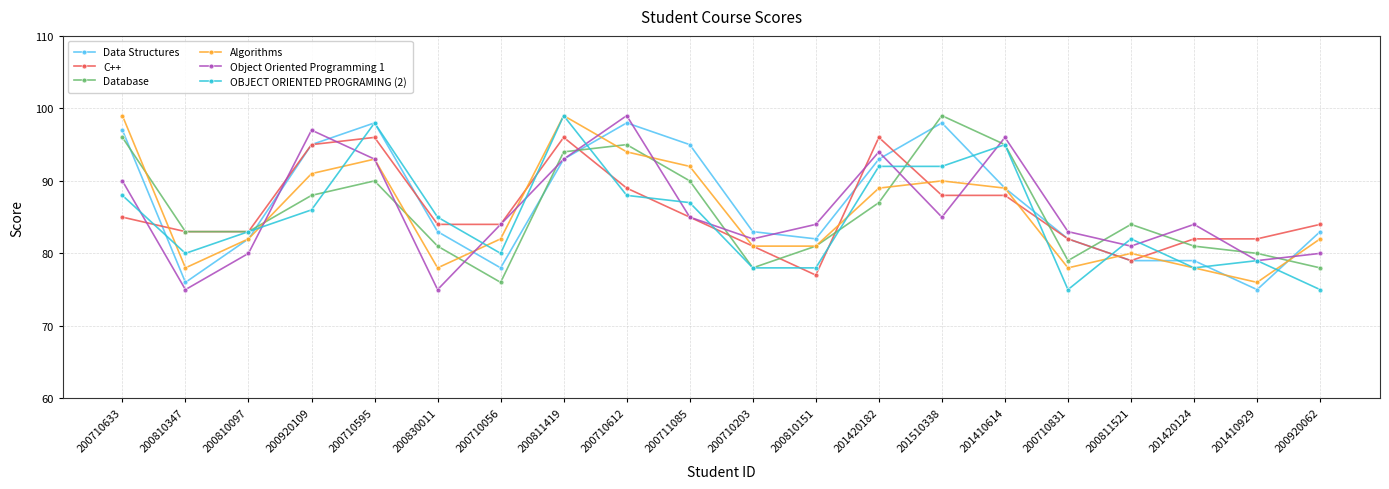

Reading right to left, what are all the values shown in this chart?

Data Structures: 83	75	79	79	82	89	98	93	82	83	95	98	93	78	83	98	95	82	76	97
C++: 84	82	82	79	82	88	88	96	77	81	85	89	96	84	84	96	95	83	83	85
Database: 78	80	81	84	79	95	99	87	81	78	90	95	94	76	81	90	88	83	83	96
Algorithms: 82	76	78	80	78	89	90	89	81	81	92	94	99	82	78	93	91	82	78	99
Object Oriented Programming 1: 80	79	84	81	83	96	85	94	84	82	85	99	93	84	75	93	97	80	75	90
OBJECT ORIENTED PROGRAMING (2): 75	79	78	82	75	95	92	92	78	78	87	88	99	80	85	98	86	83	80	88